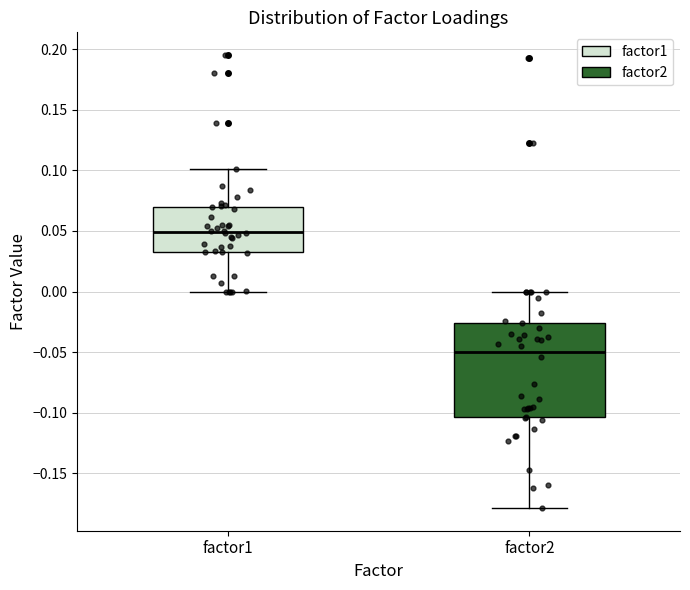

Where is the upper edge of the box for factor1 on the y-axis? The values are not printed on the chart, so give them approximately, as read against the axis.

0.070